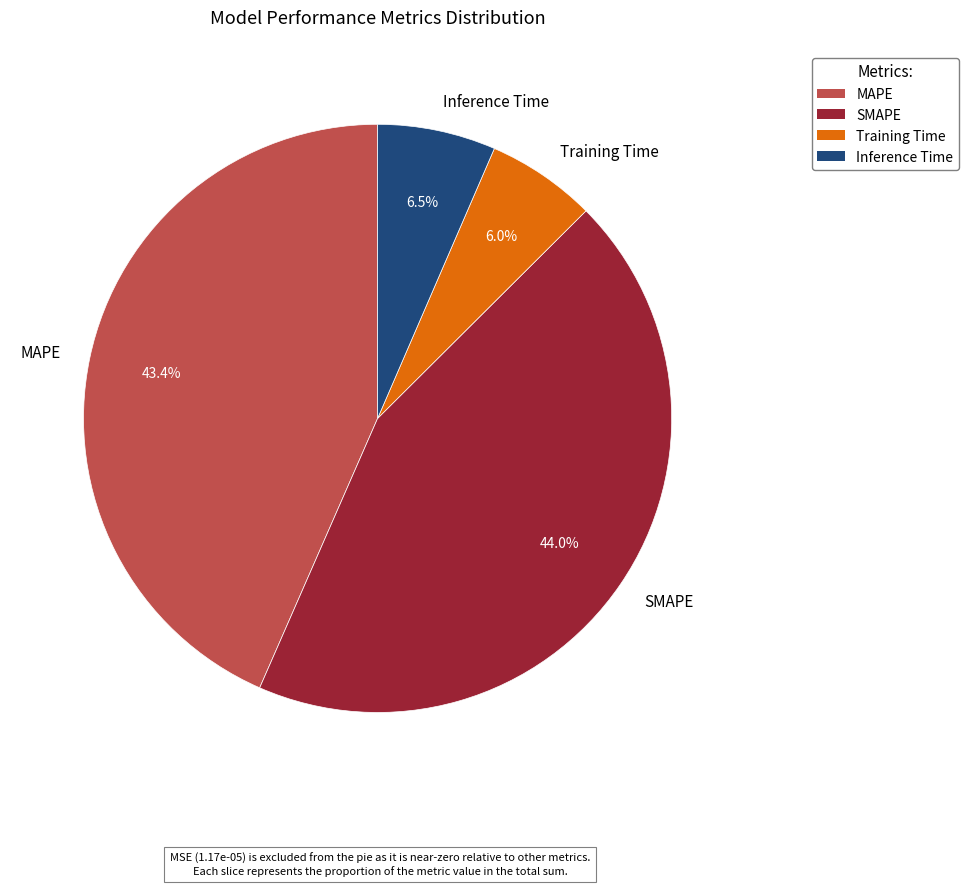

Approximately how many times larger is the value at MAPE compared to SMAPE?

1.0